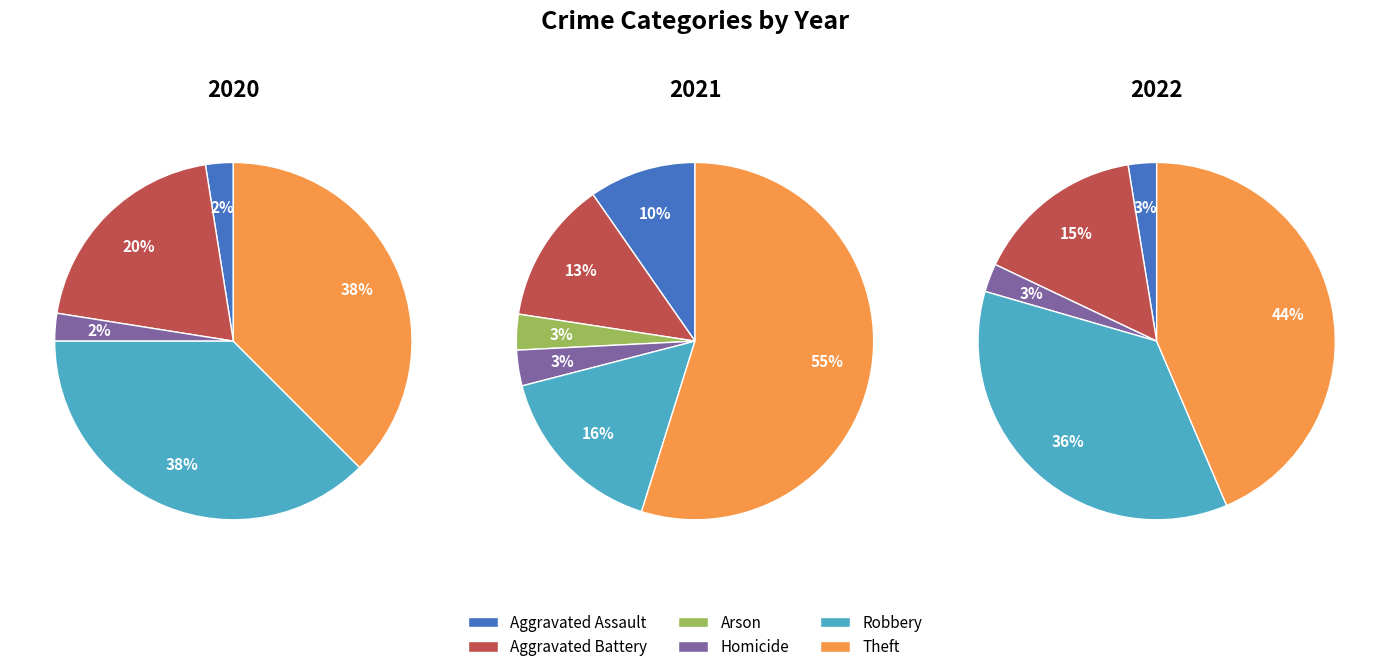

What is the smallest slice in the pie chart?

Arson